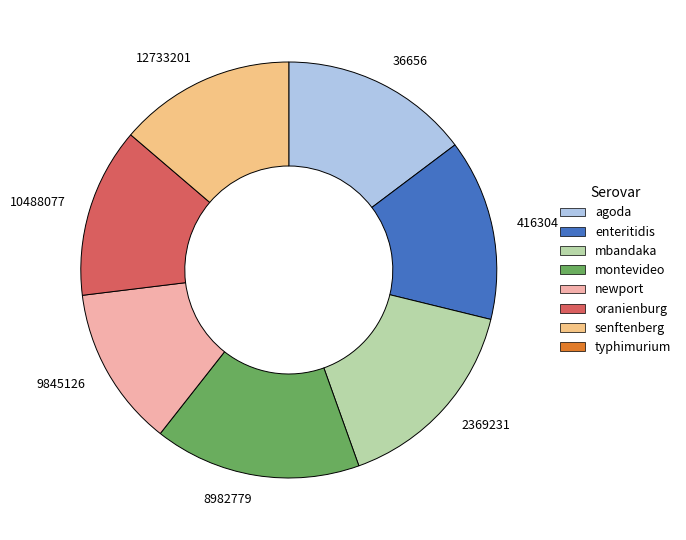

Which category has the smallest portion of the pie?

9845126